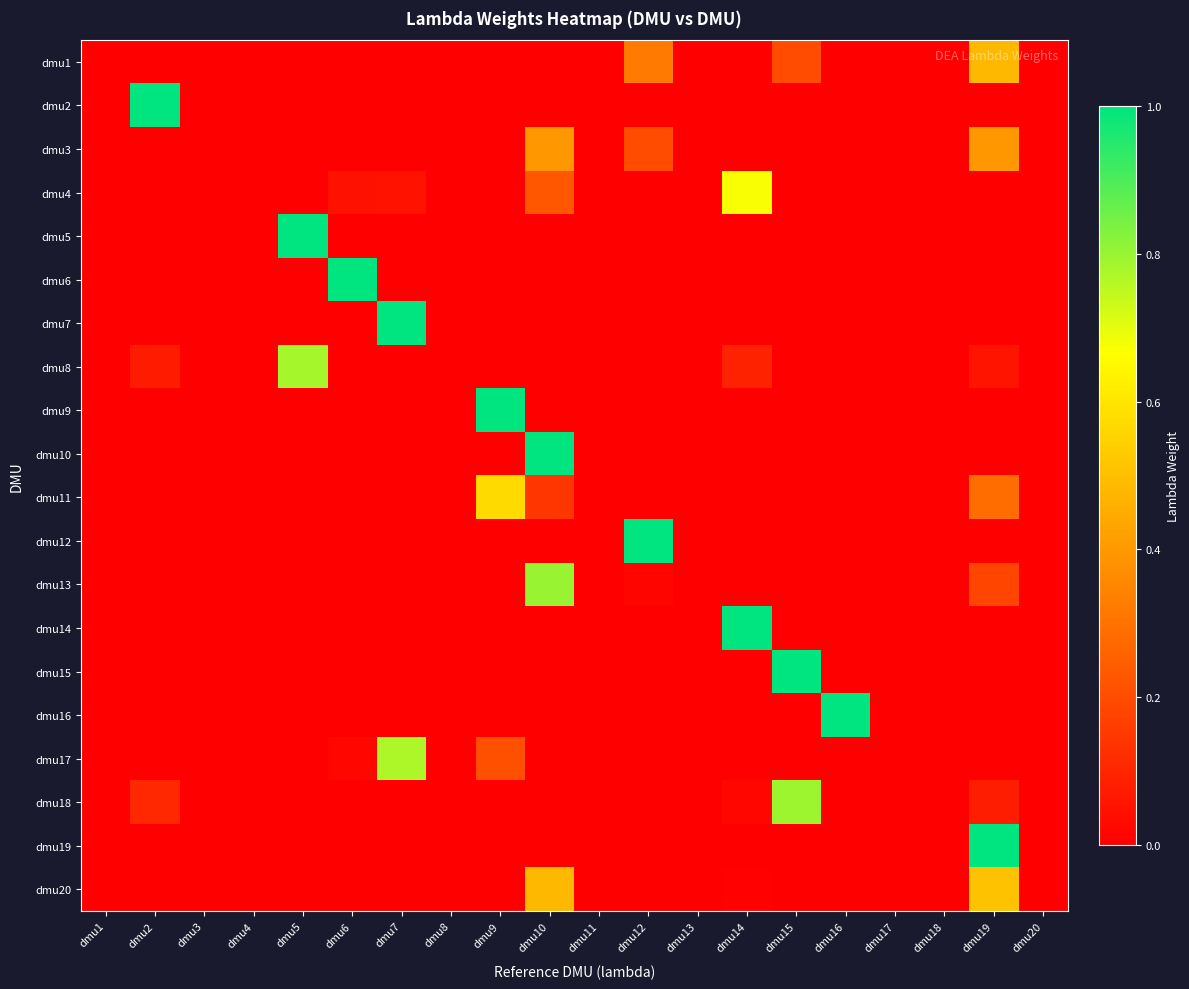

Between dmu15 and dmu7, which is larger?

dmu15